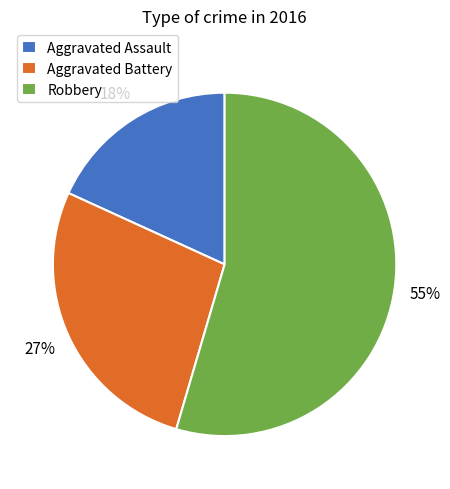

Count the number of slices in the pie.

3